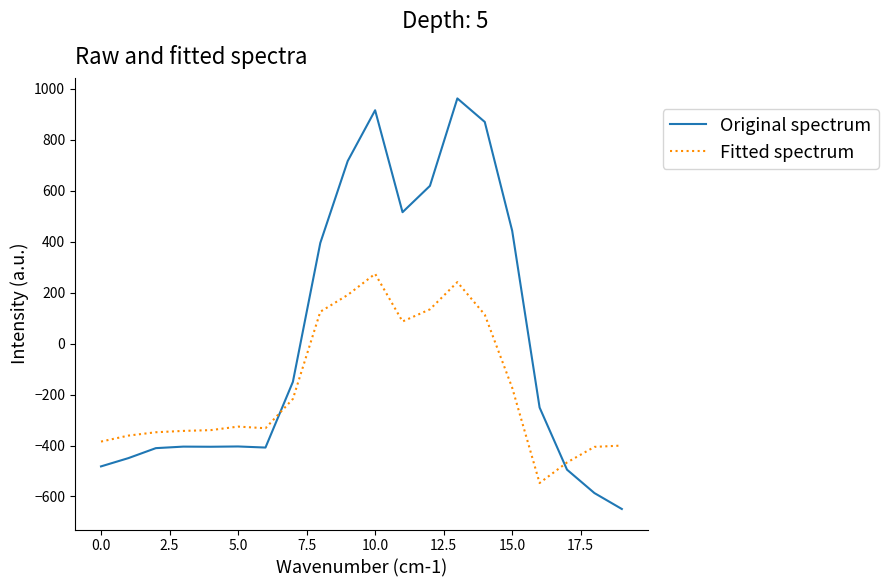

Which series has the widest spread of values?

Original spectrum